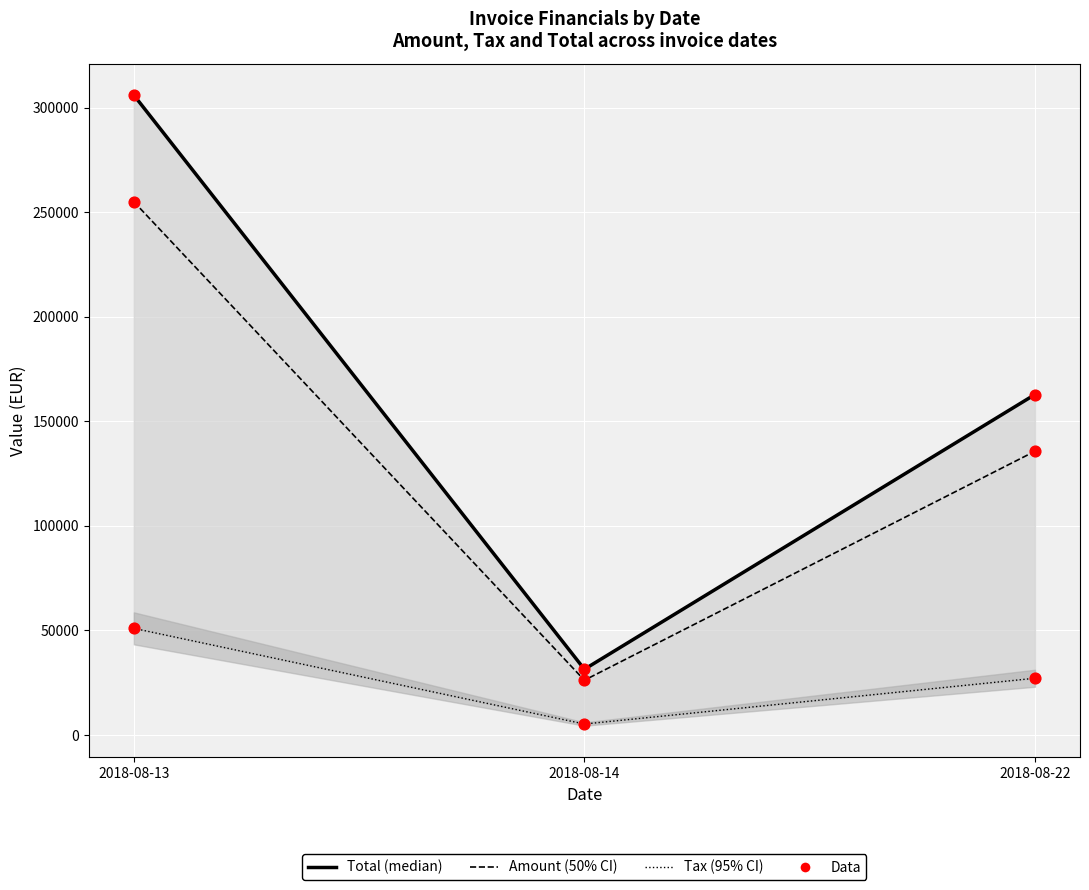

Is the value of Amount (50% CI) at 2018-08-14 greater than the value of Total (median) at 2018-08-13?

No